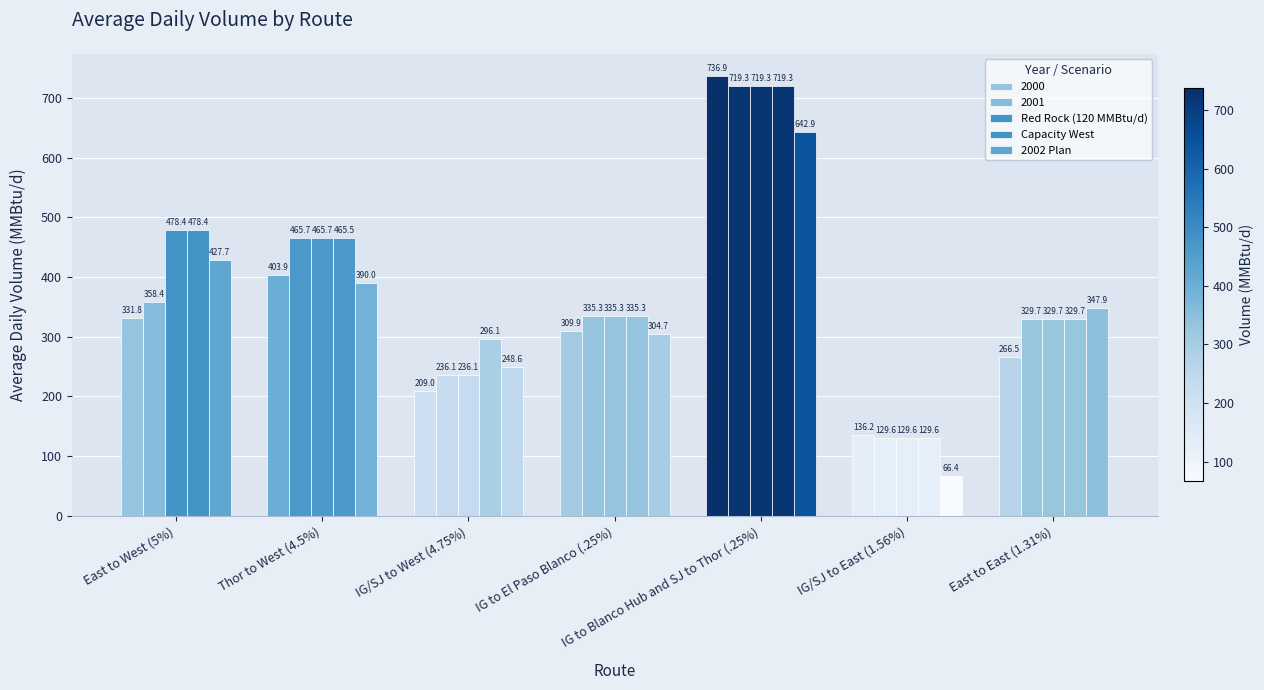

How many data points in 2000 are less than 309?

3